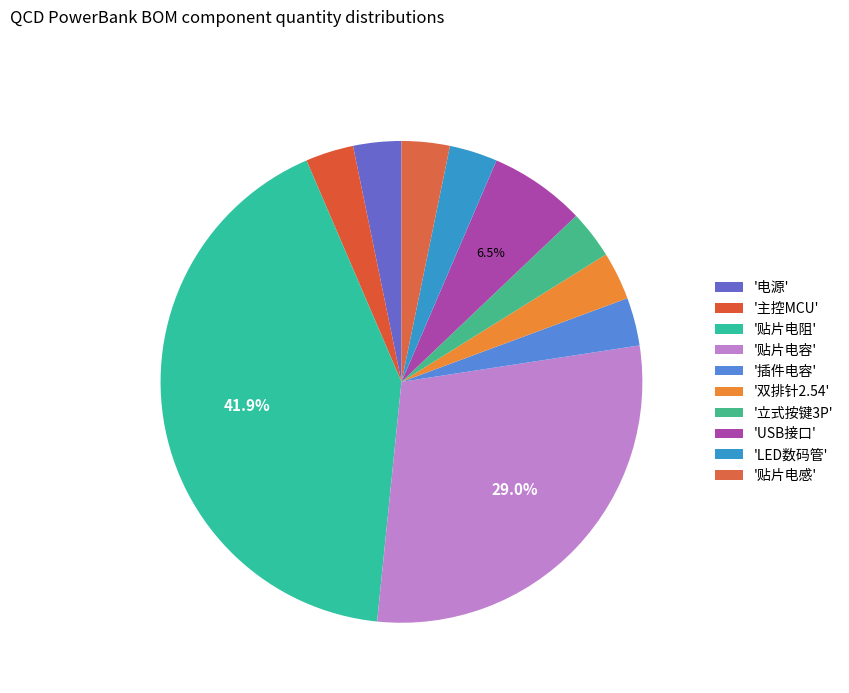

Count the number of slices in the pie.

10